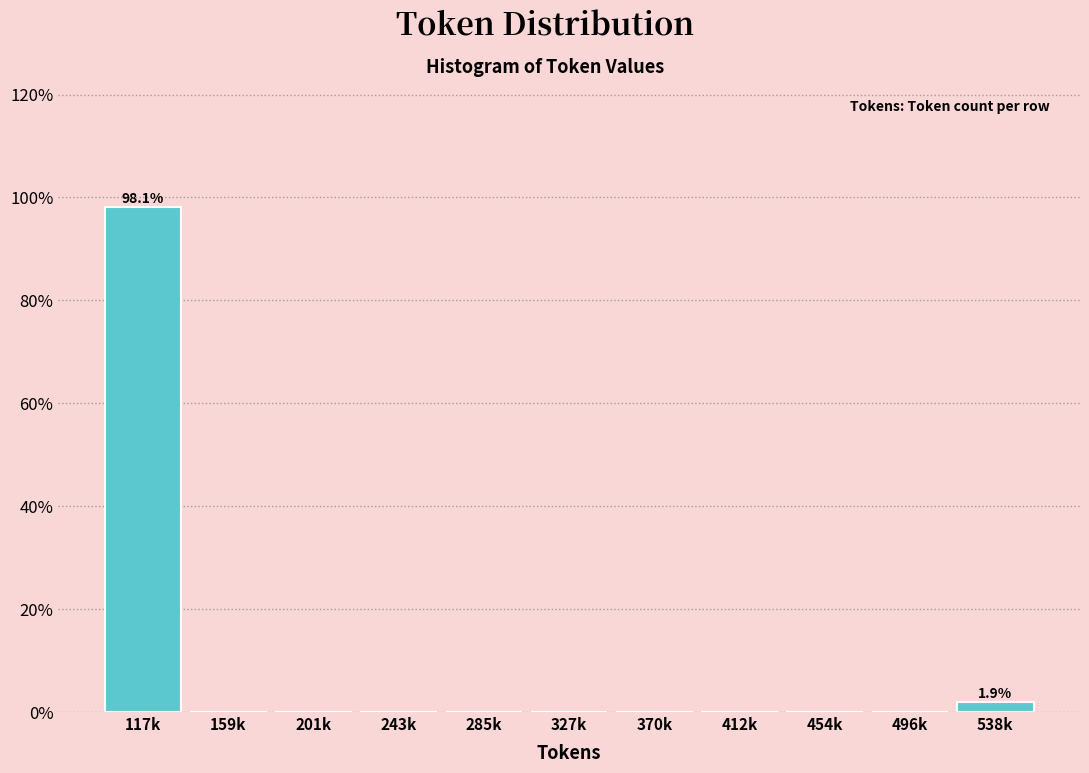

Reading left to right, what are all the values shown in this chart?

117k=98.1	159k=0.0	201k=0.0	243k=0.0	285k=0.0	327k=0.0	370k=0.0	412k=0.0	454k=0.0	496k=0.0	538k=1.9